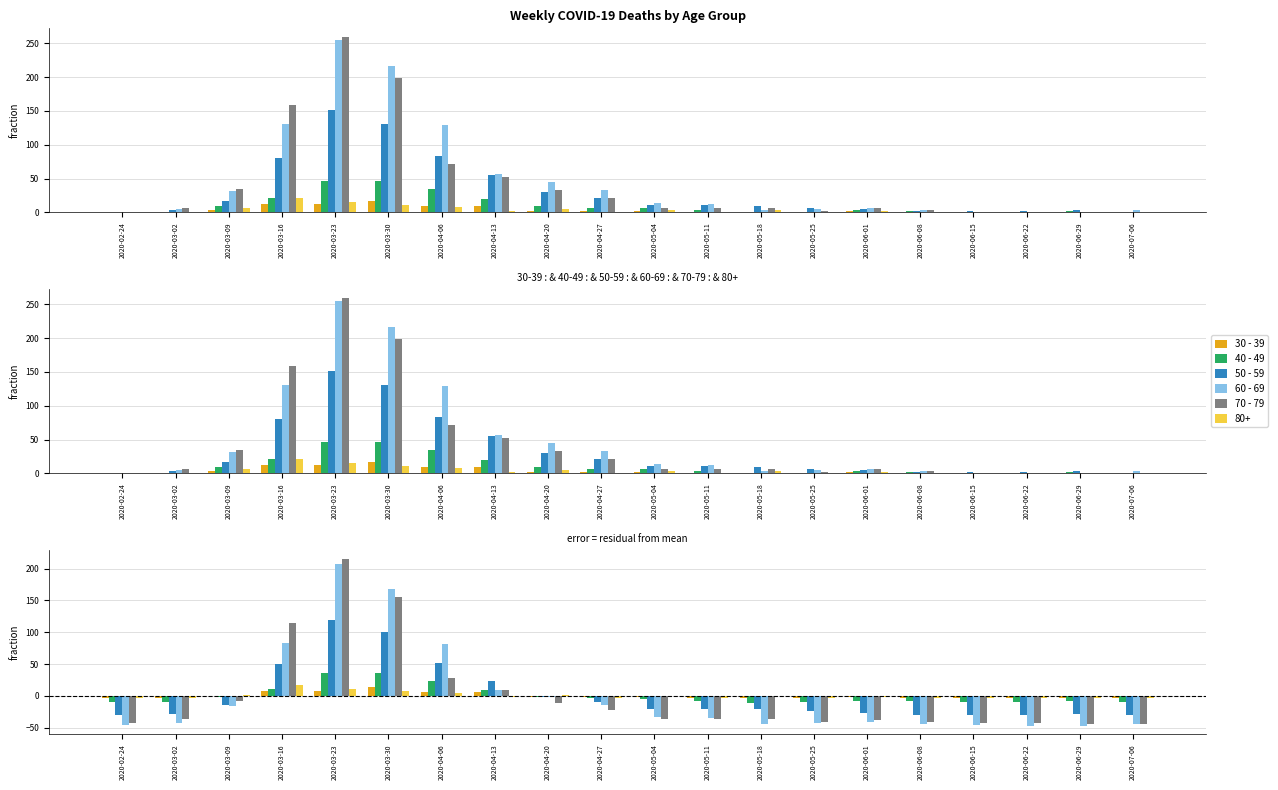

What is the smallest value displayed?

-47.4